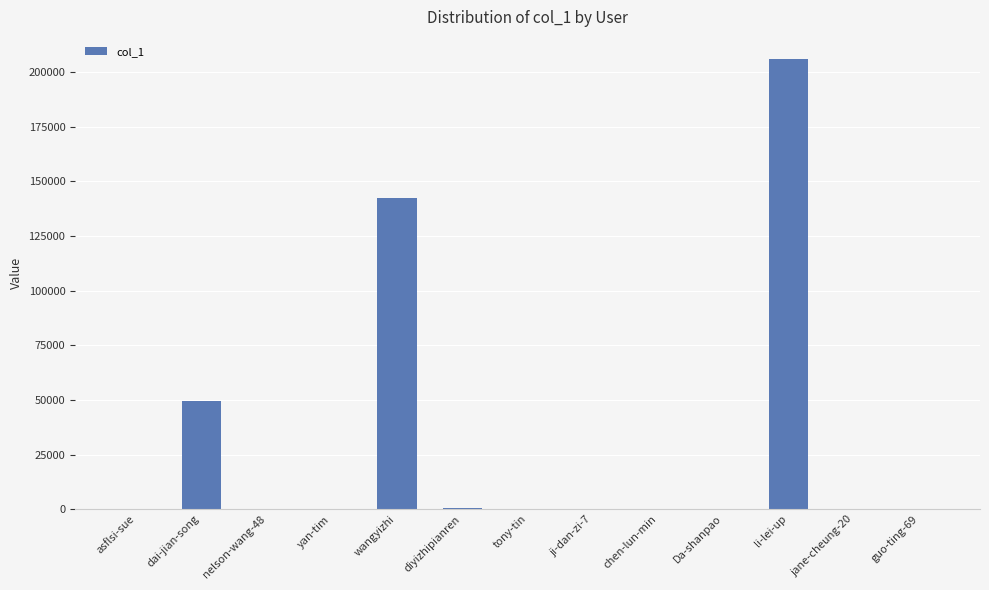

The value at wangyizhi is 142604. True or false?

True